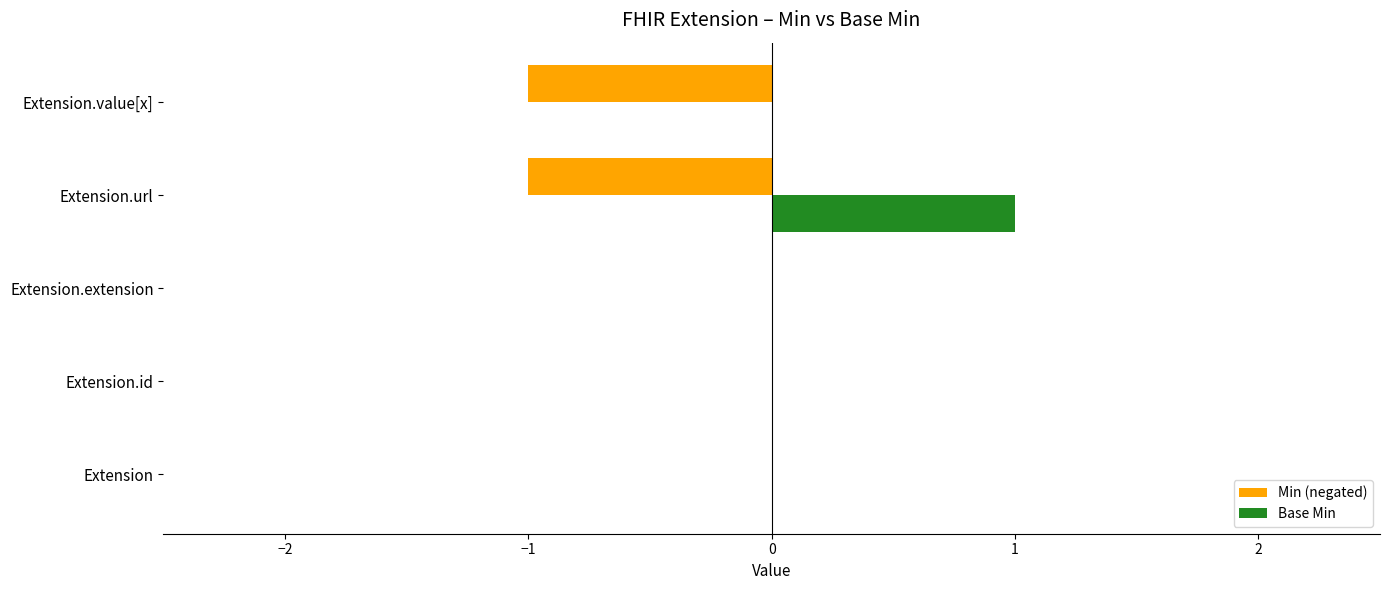

Count the number of categories in the chart.

5